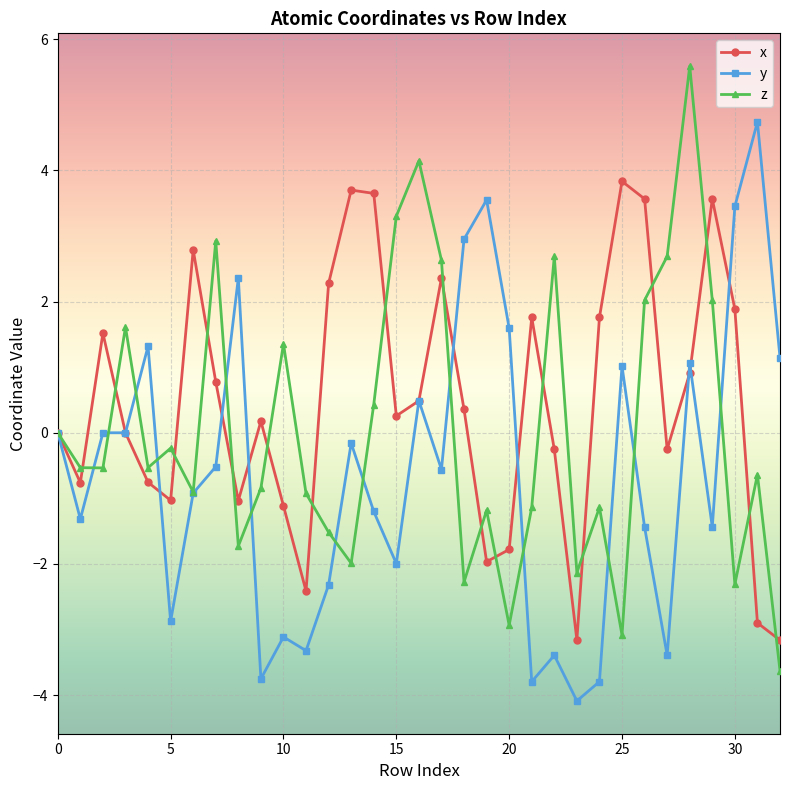

What is the value of the y point at the 5th from the left?

1.3